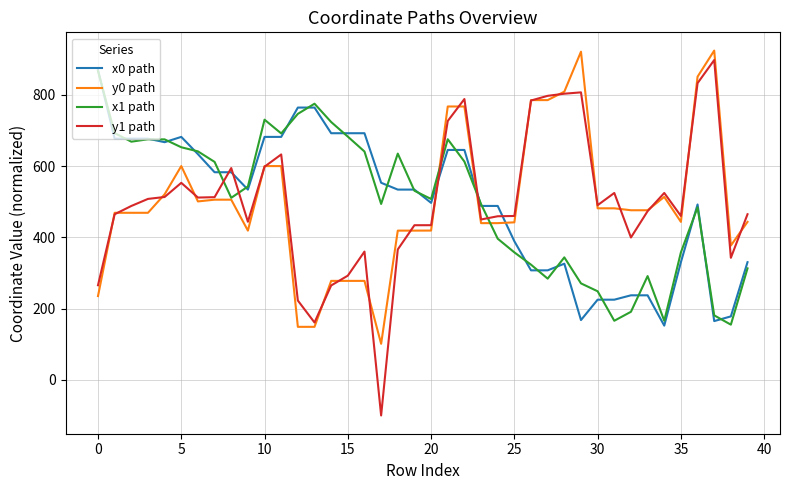

Which series has the widest spread of values?

y1 path